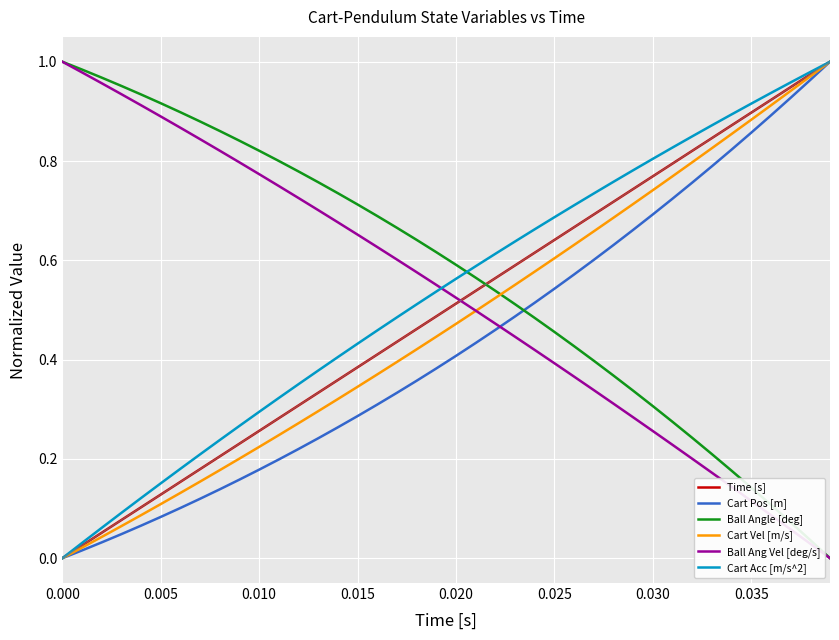

True or false: Cart Vel [m/s] and Ball Angle [deg] intersect in this chart.

True